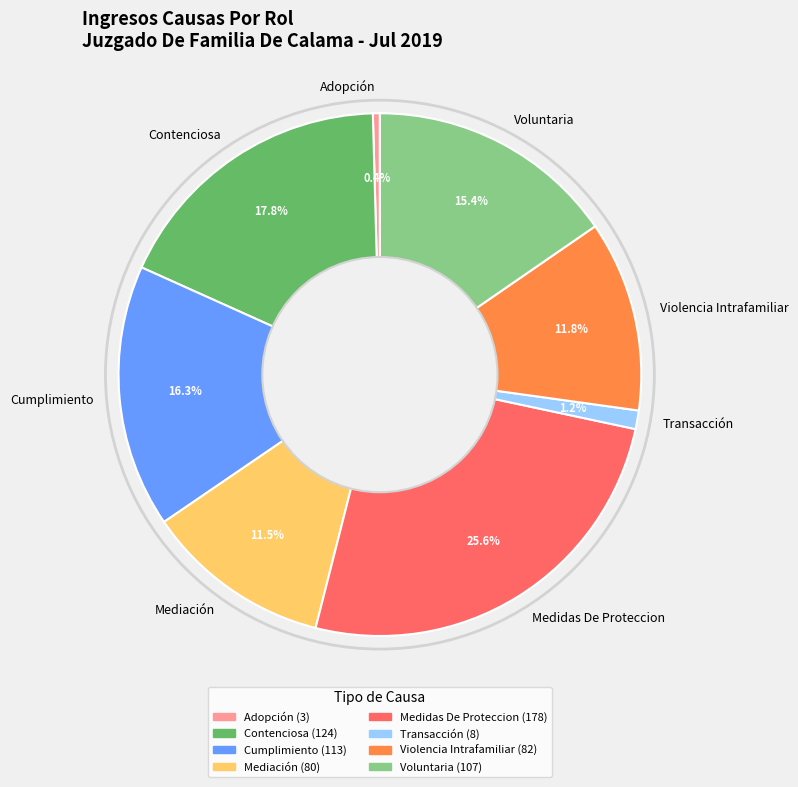

Which has a higher value, Adopción or Mediación?

Mediación